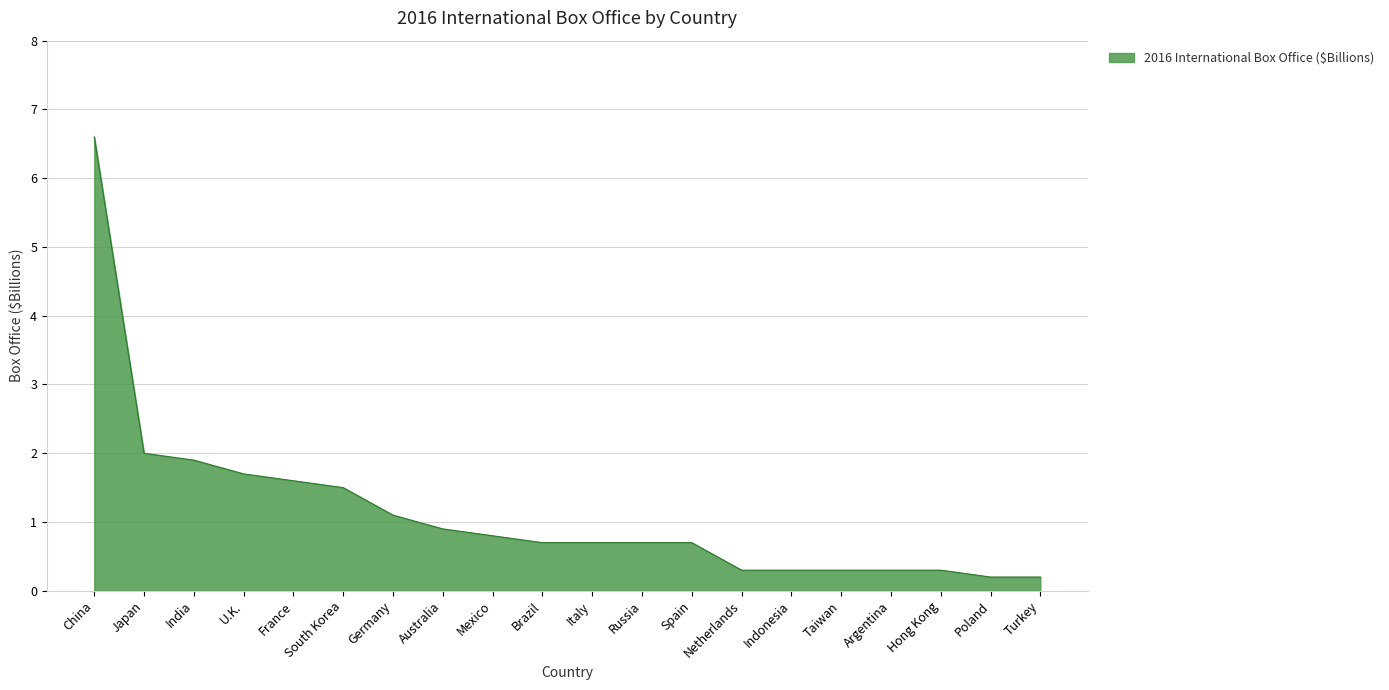

What is the difference between the maximum and minimum values?

6.4